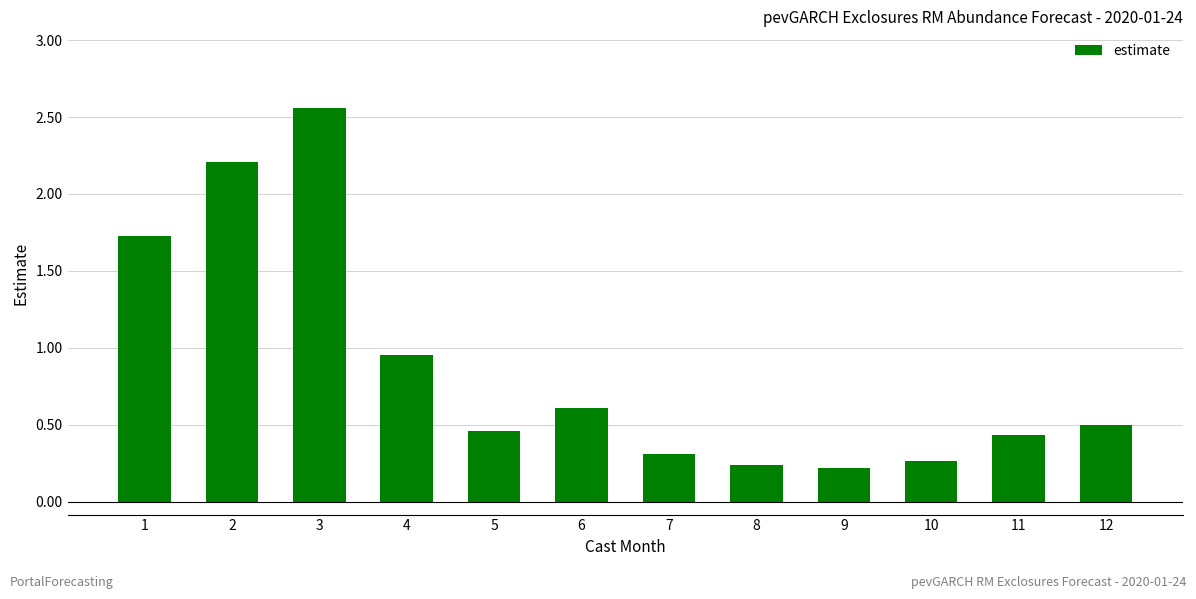

What is the difference between the maximum and minimum values?

2.3